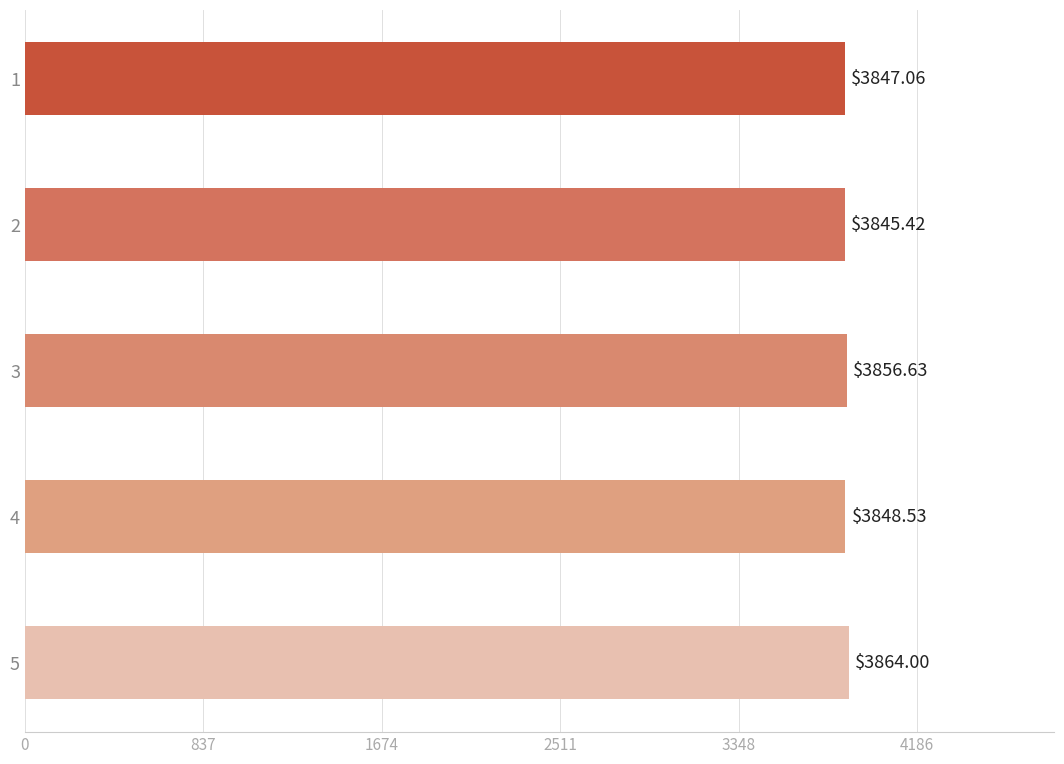

Are the bars horizontal?

Yes